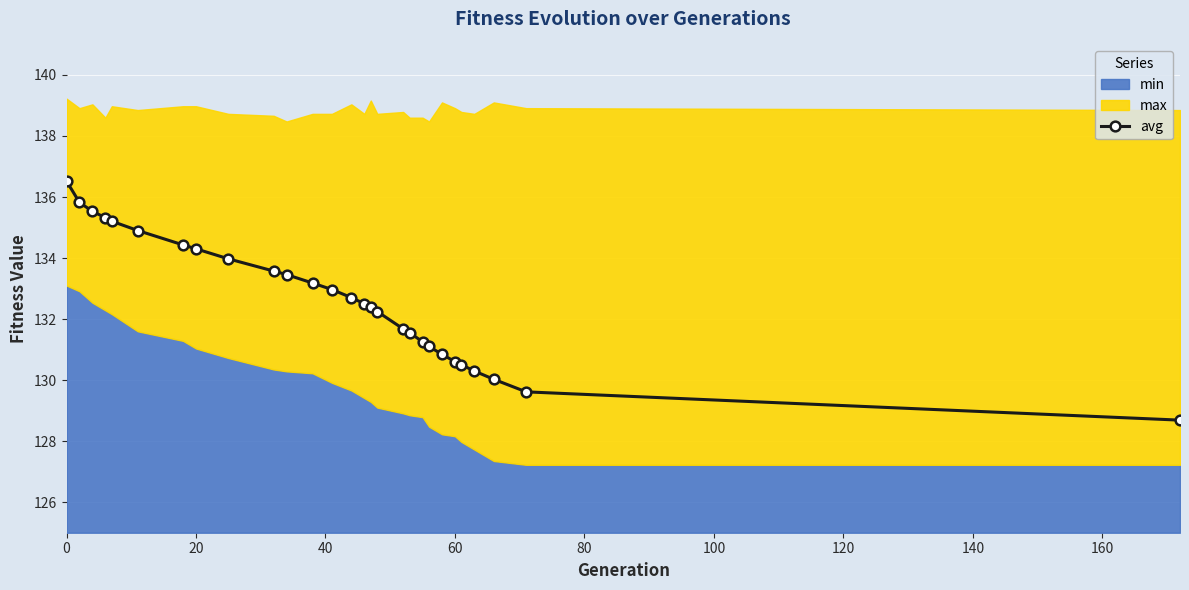

How many data points are above 132?

17